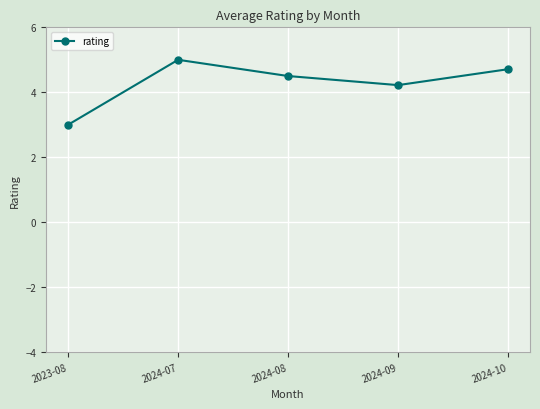

Between 2024-10 and 2024-07, which is larger?

2024-07